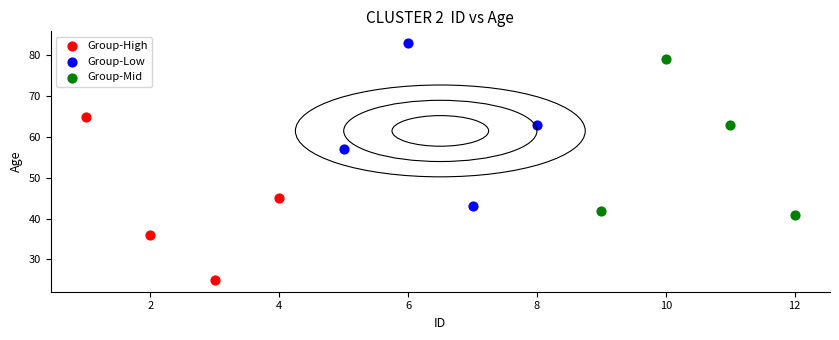

Which series contains the lowest Y value?

Group-High